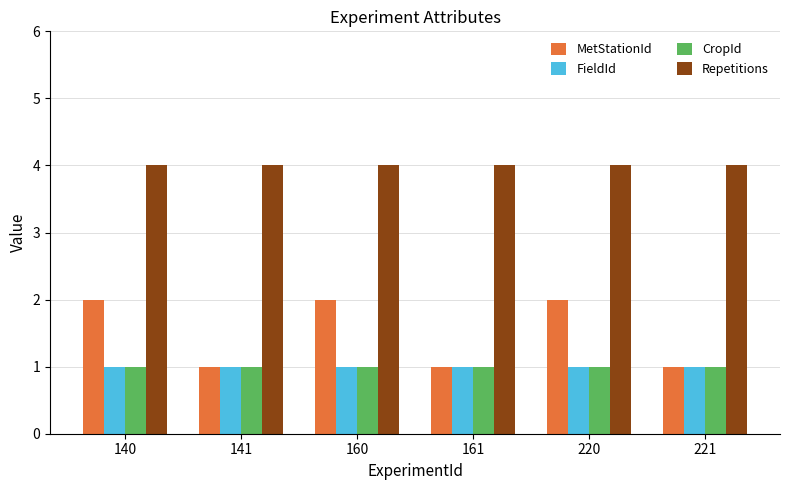

What is the sum of all MetStationId values?

9